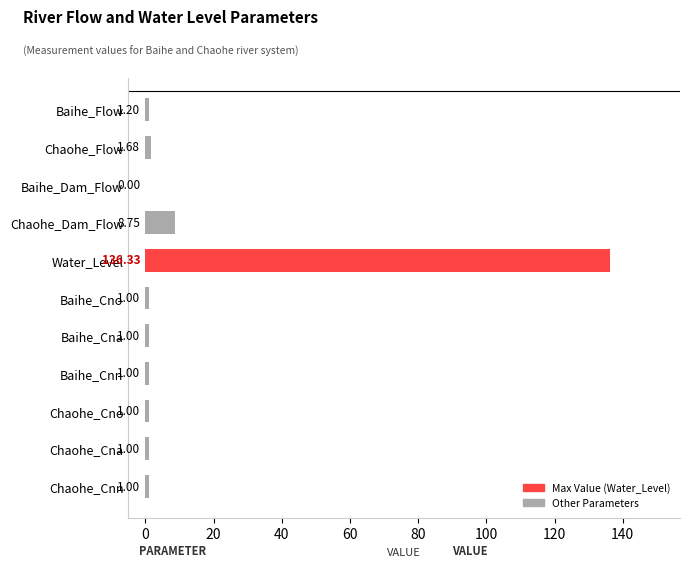

Does the chart contain stacked bars?

No